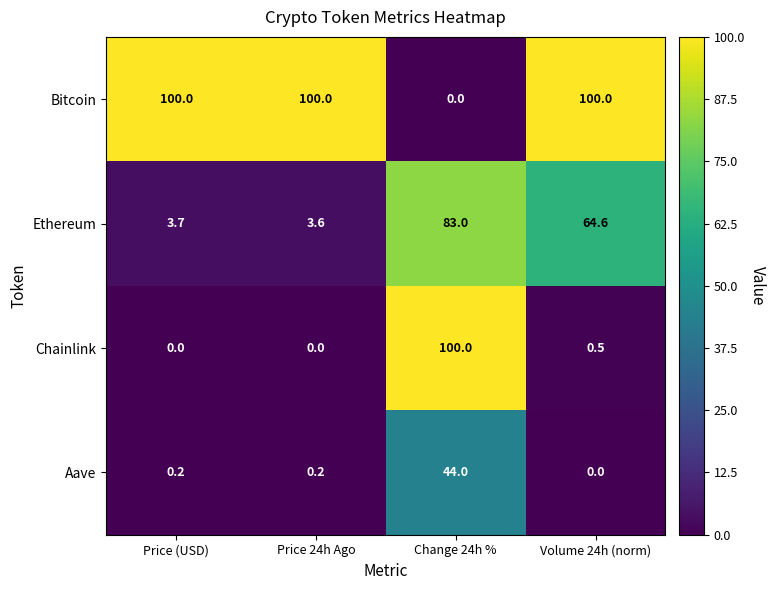

What is the sum of all Chainlink values?

100.5